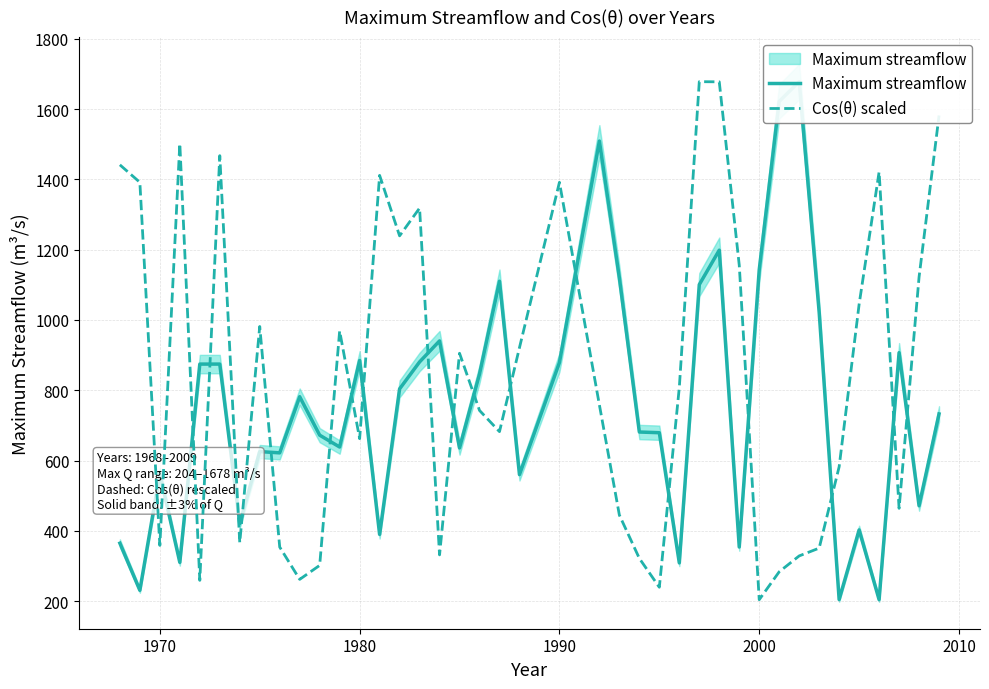

How many interior local peaks does the Maximum streamflow series have?

11